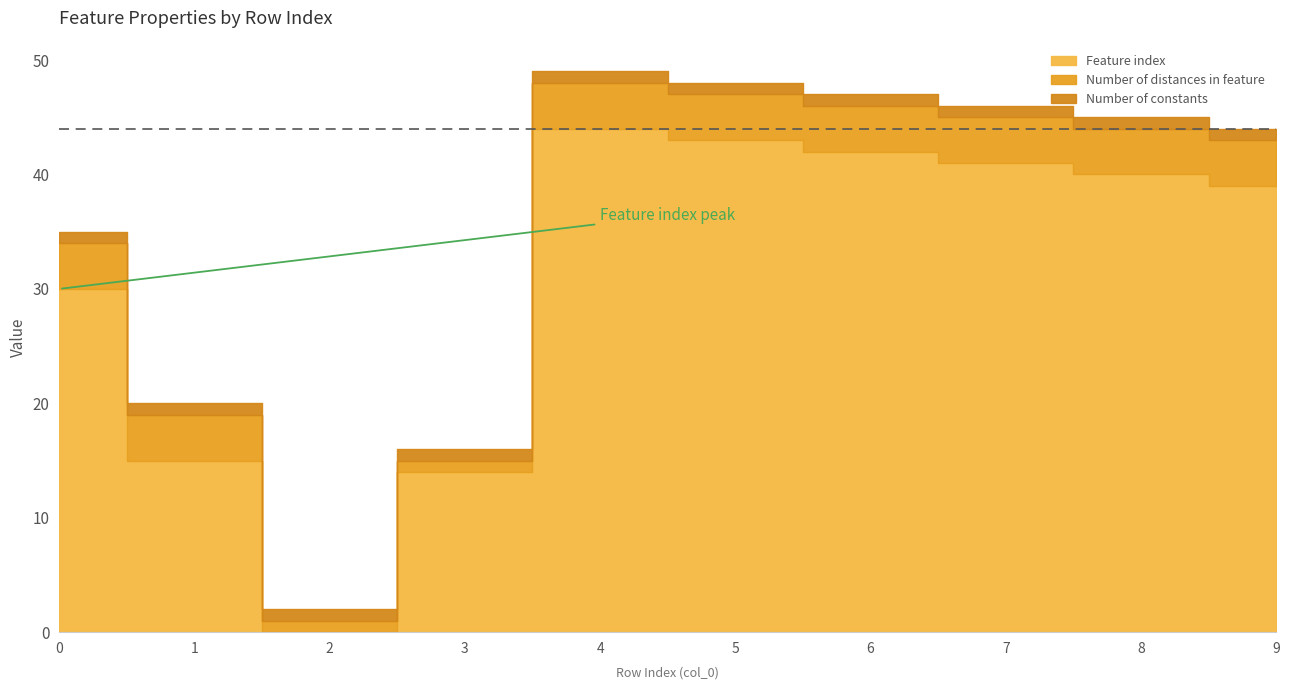

True or false: Number of constants has a value of 1 at 6.

False